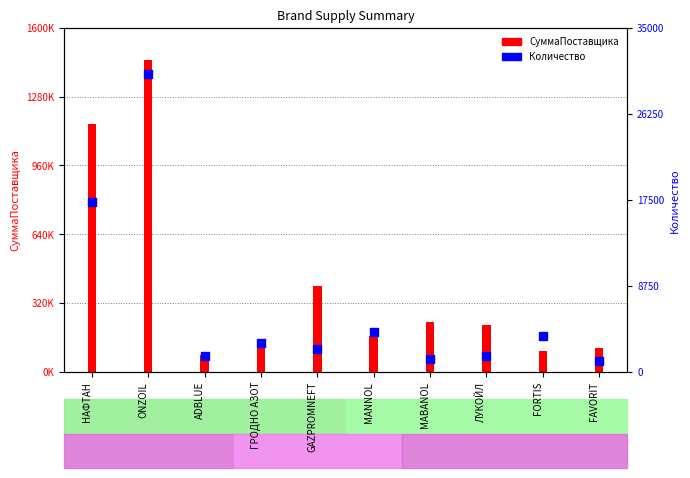

At which category is the sum across all series the highest?

ONZOIL